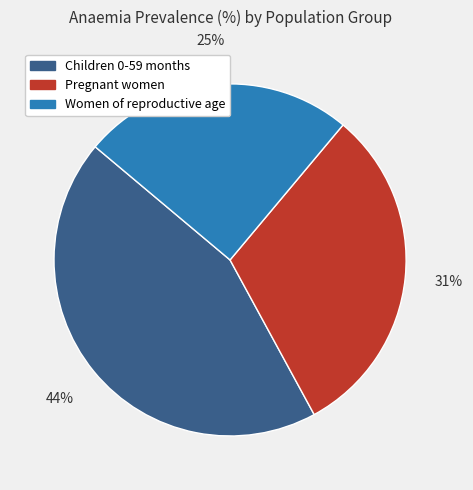

Does Children 0-59 months represent more than half of the total?

No